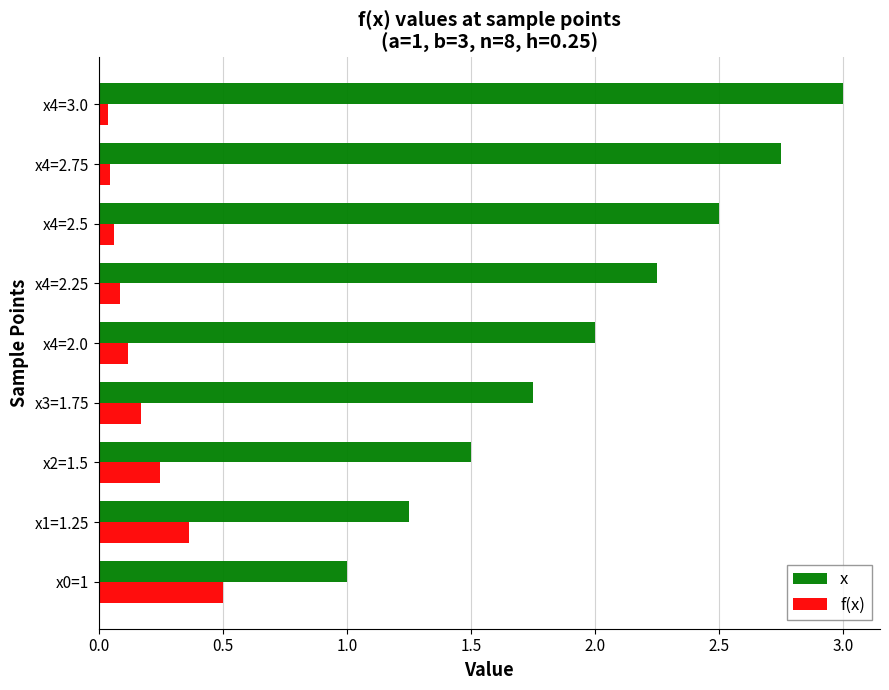

At x4=3.0, list the series in order from smallest to largest.

f(x), x